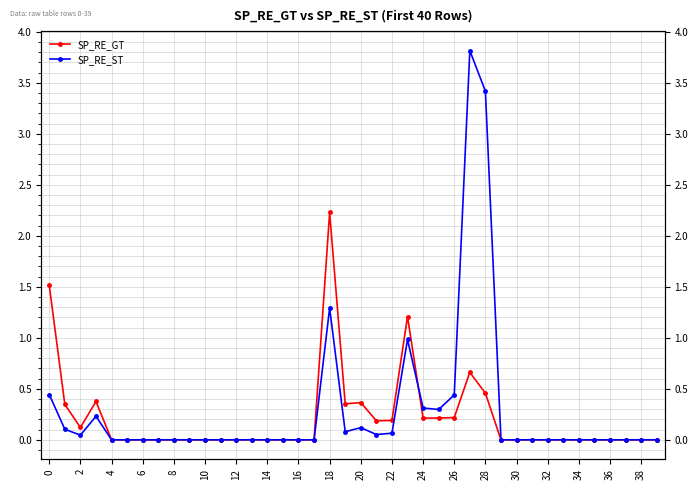

Which has a higher value, 27 or 6?

27